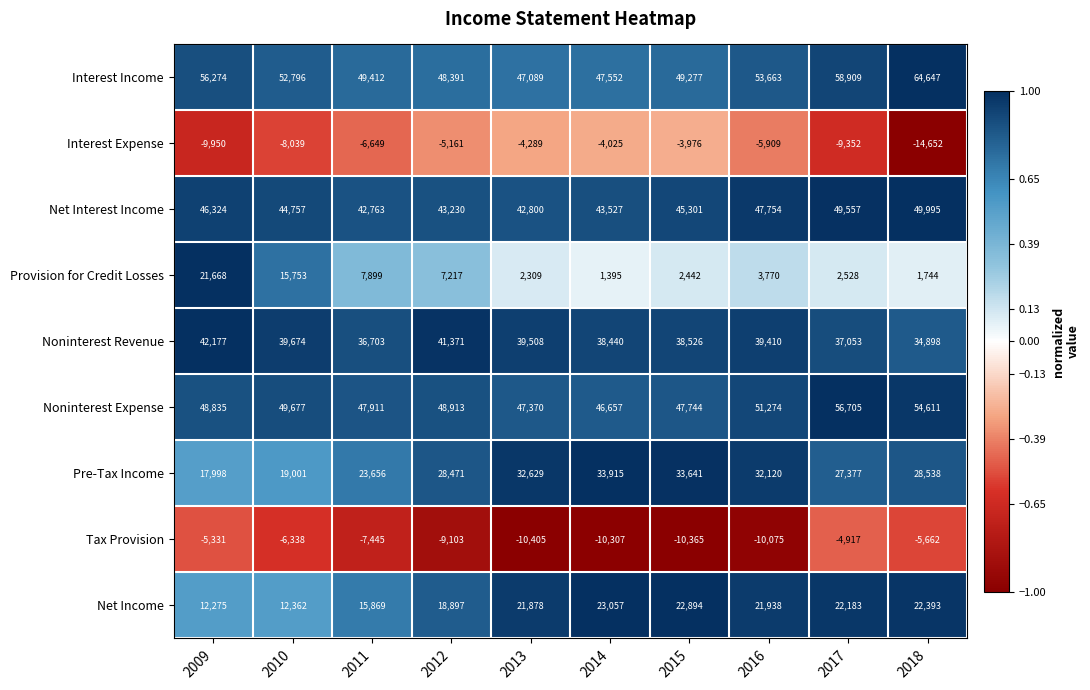

Which series has the largest total across all categories?

Interest Income